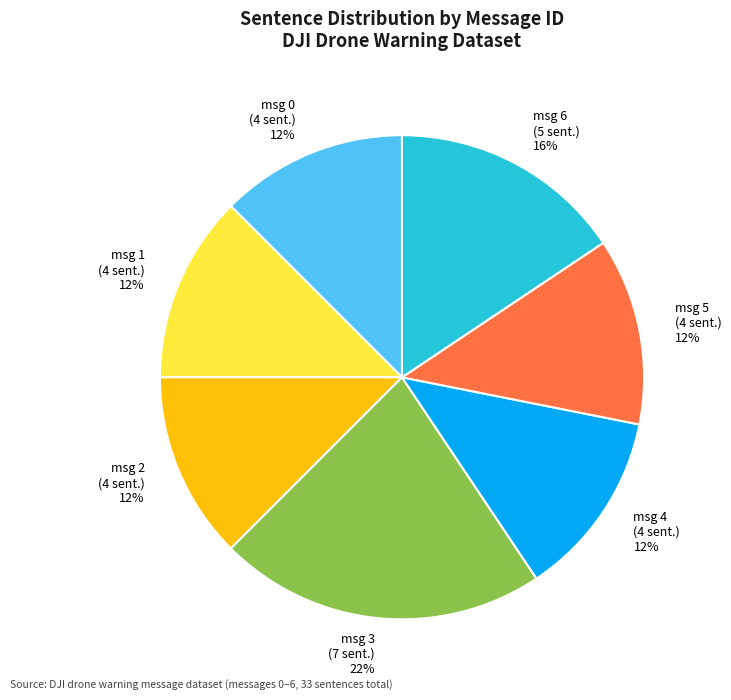

Which slice is the largest?

msg 3 (7 sent.)